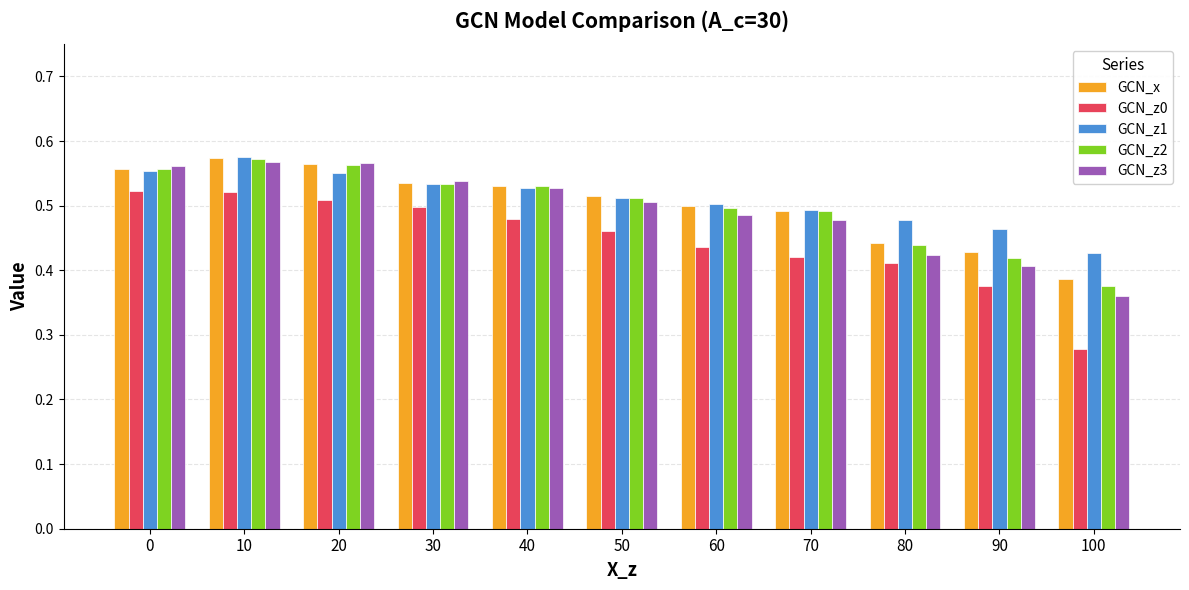

At which label does GCN_x reach its minimum?

100